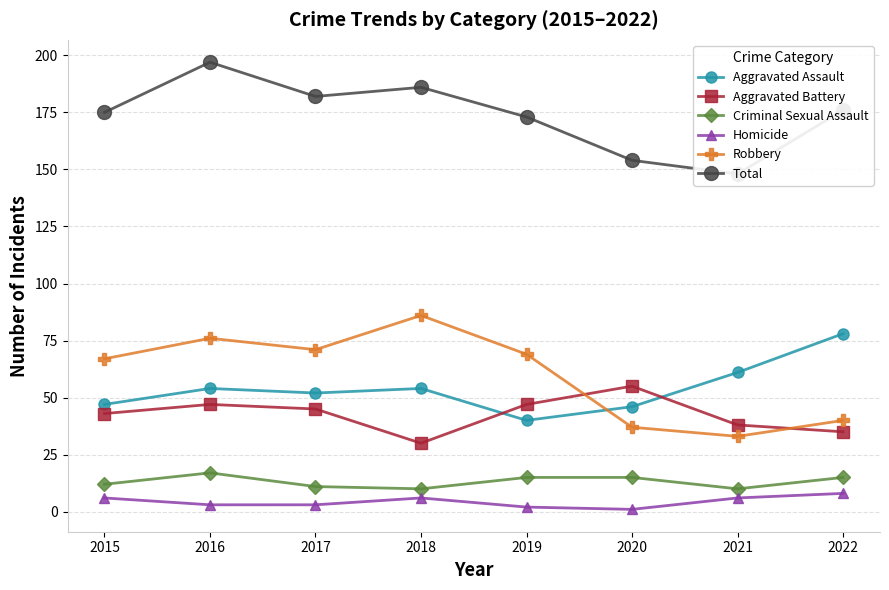

The Total series shows 260 at 2022. True or false?

False